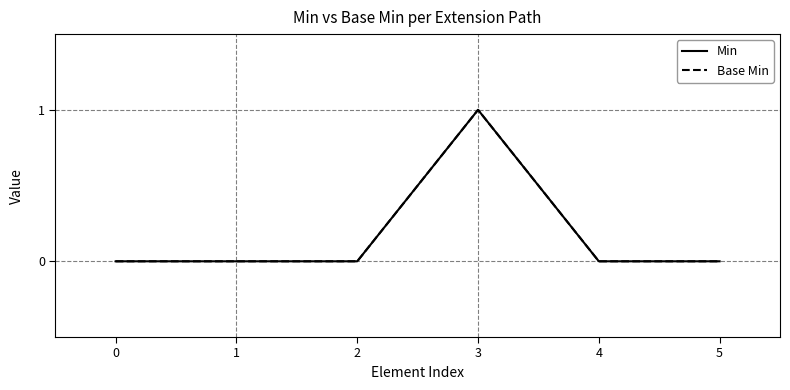

At which category does Min reach its first local peak?

3